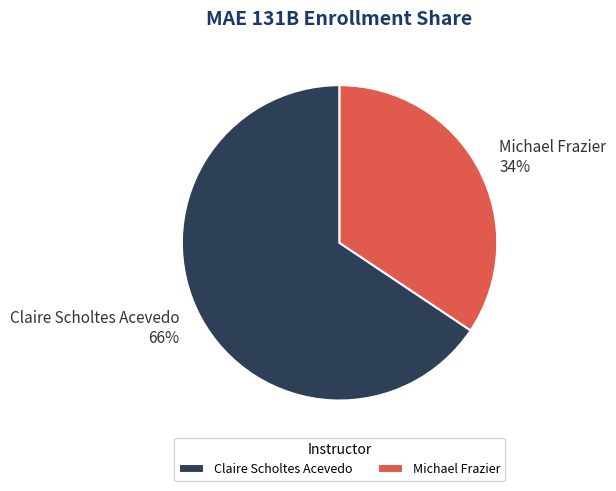

Is the sum of Claire Scholtes Acevedo and Michael Frazier greater than half?

Yes